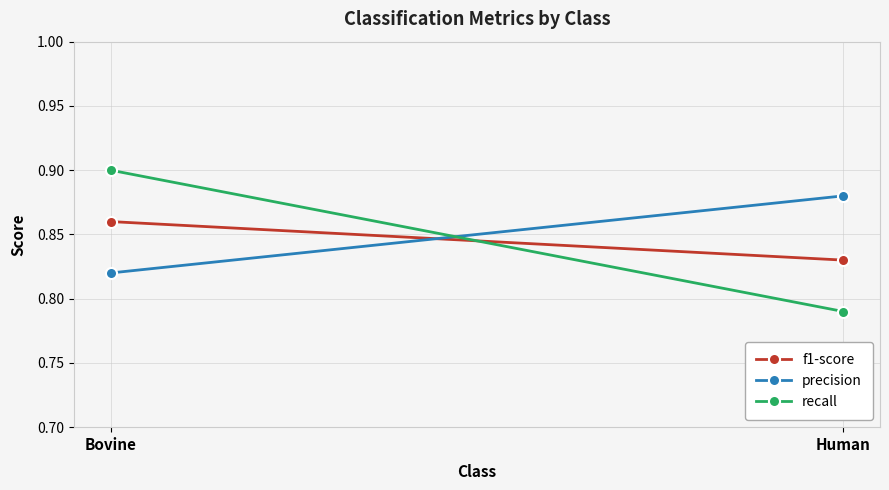

At which label does precision reach its minimum?

Bovine